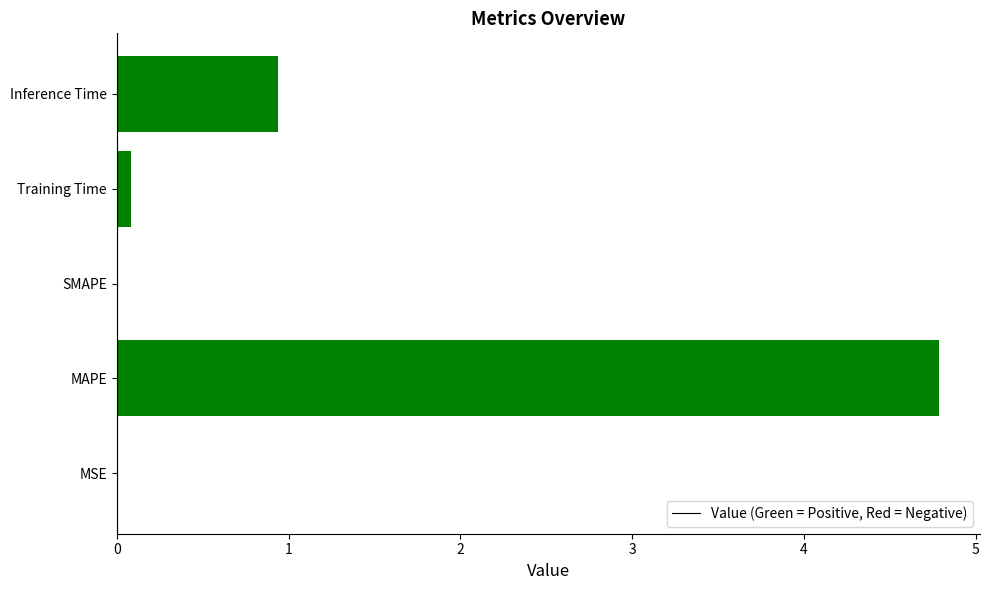

Which has a higher value, SMAPE or Inference Time?

Inference Time